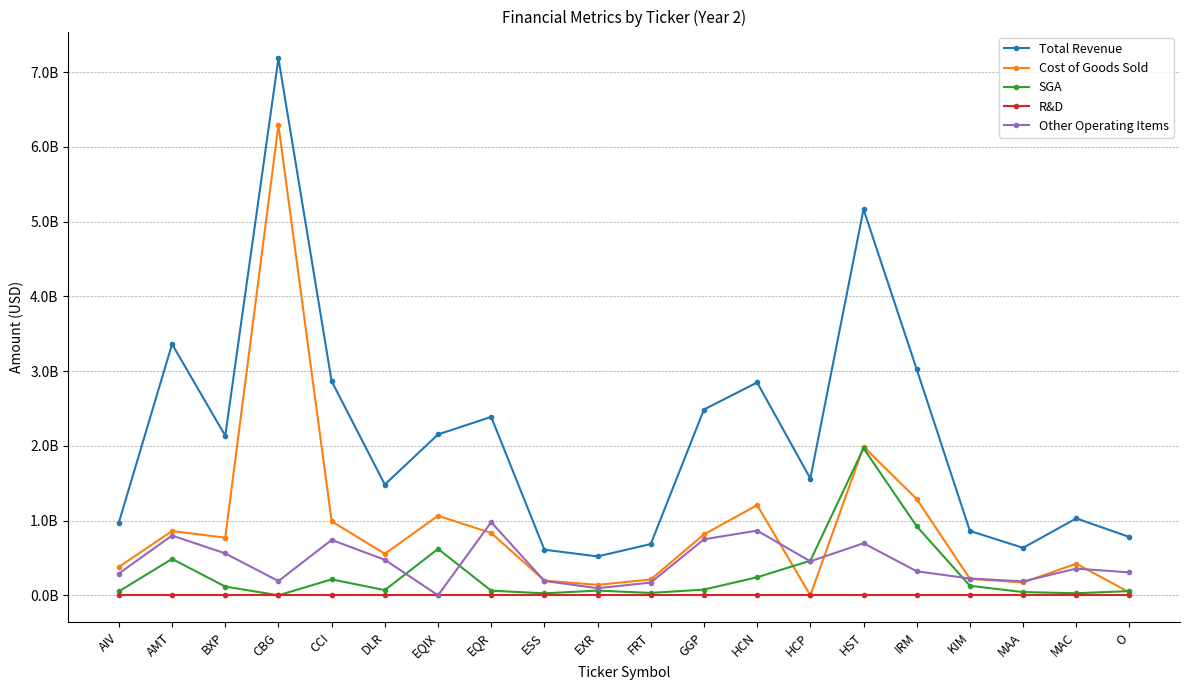

What are all the series names shown in the legend?

Total Revenue, Cost of Goods Sold, SGA, R&D, Other Operating Items